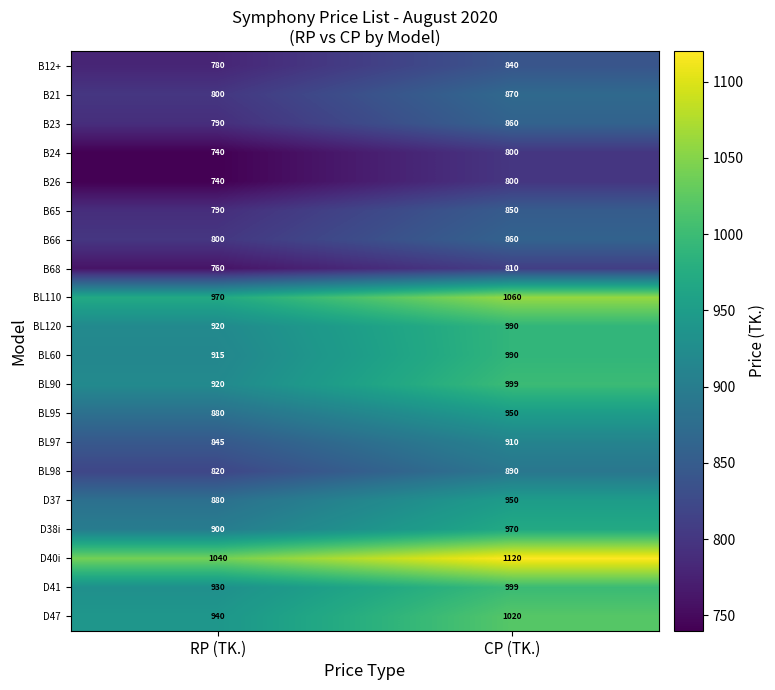

What is the maximum value shown in the chart?

1120